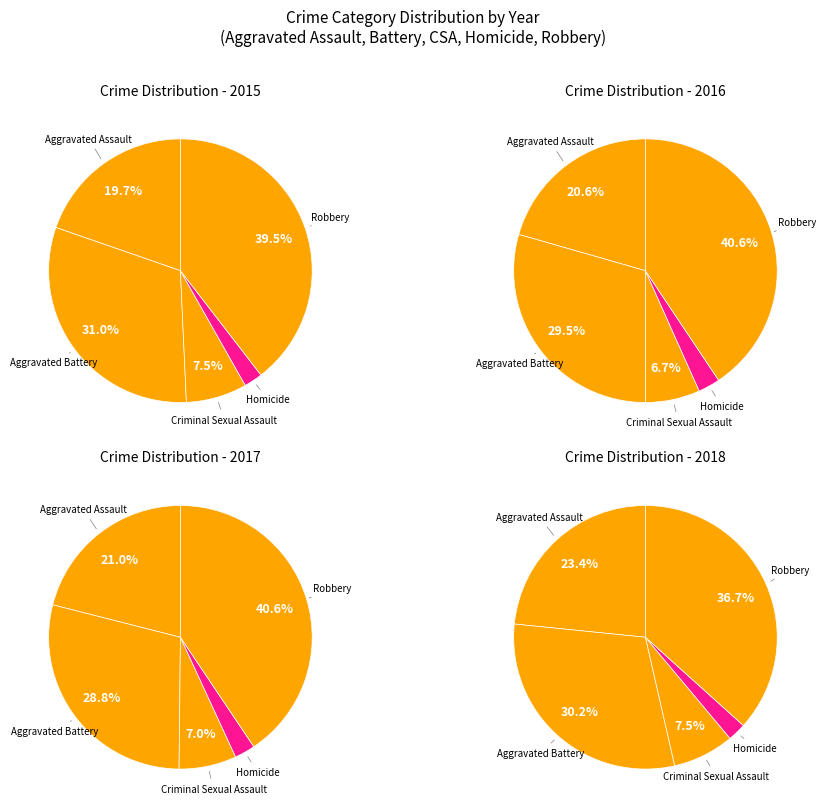

True or false: Homicide accounts for 2% of the total.

True